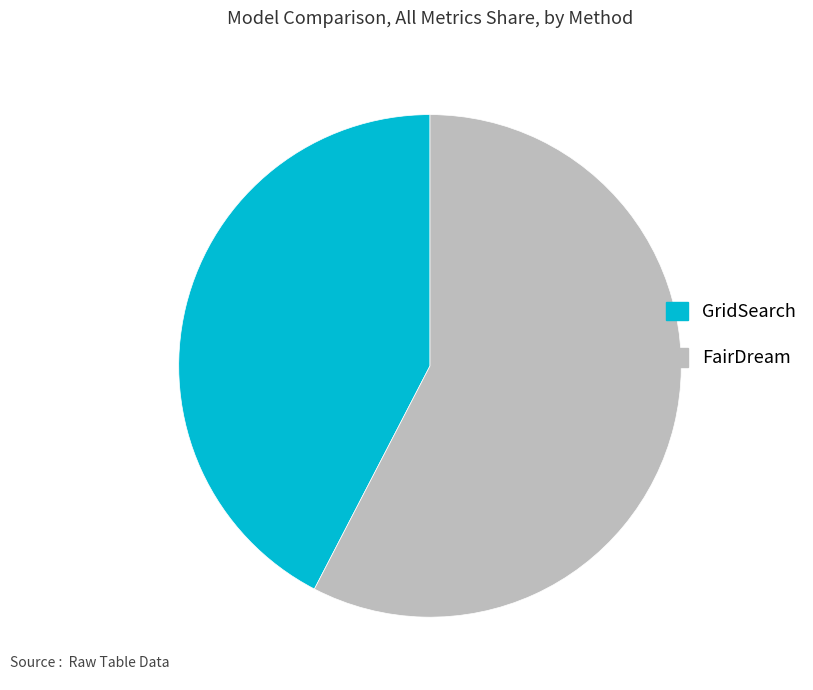

Approximately how many times larger is the value at FairDream compared to GridSearch?

1.4